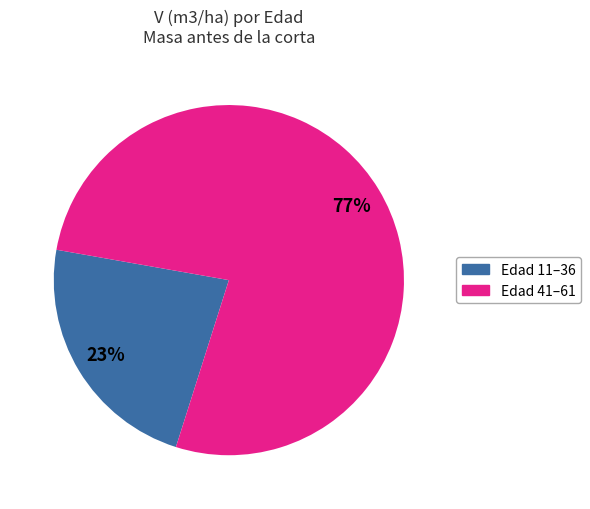

To the nearest percent, what is the difference between the largest and smallest slice percentages?

54%